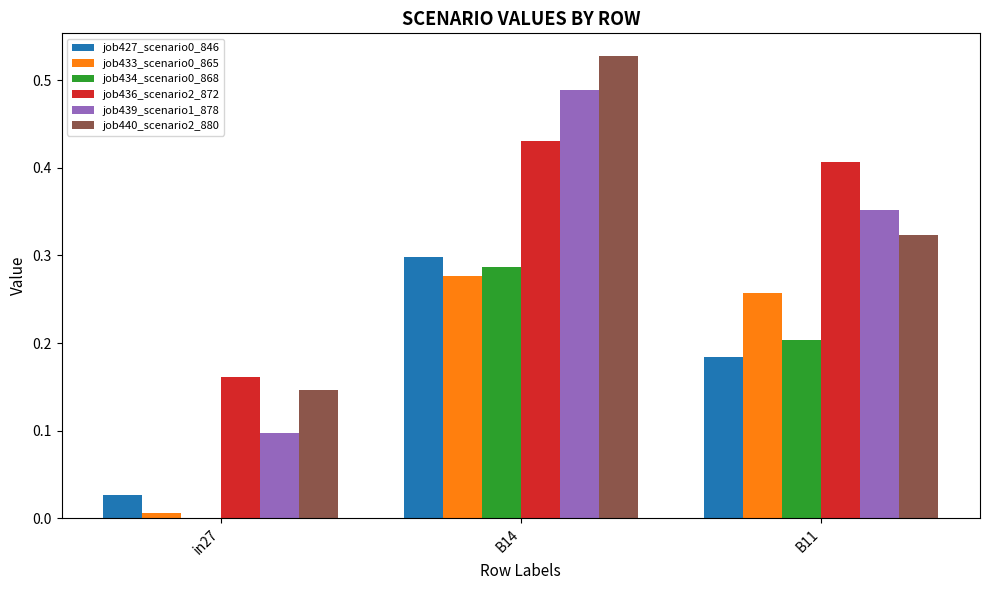

At which category does the chart reach its peak across all series?

B14